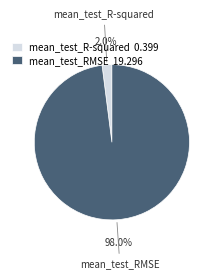

Does mean_test_RMSE account for over 50% of the chart?

Yes